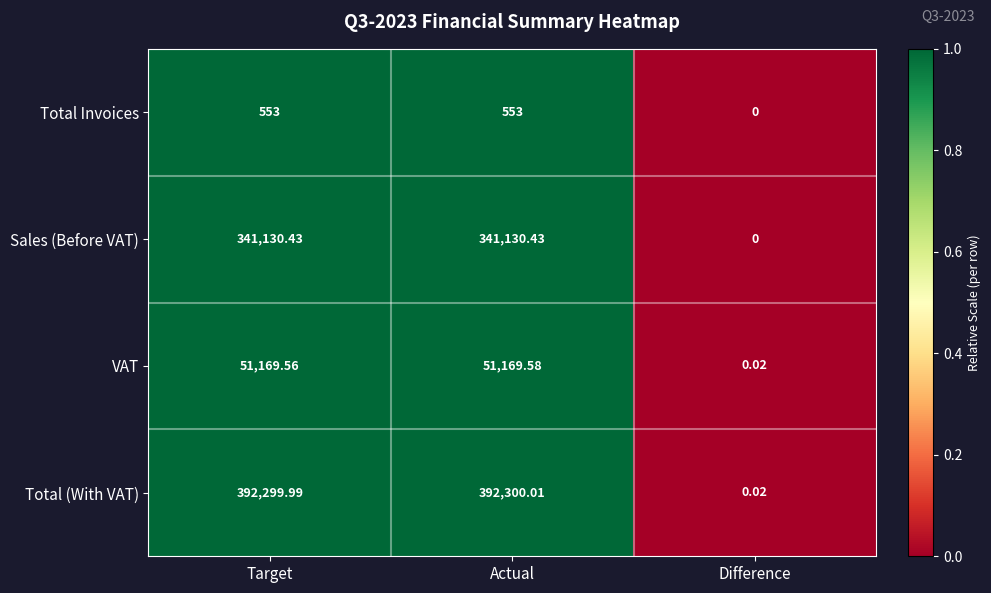

Where does the Sales (Before VAT) series first go above 341130?

Target